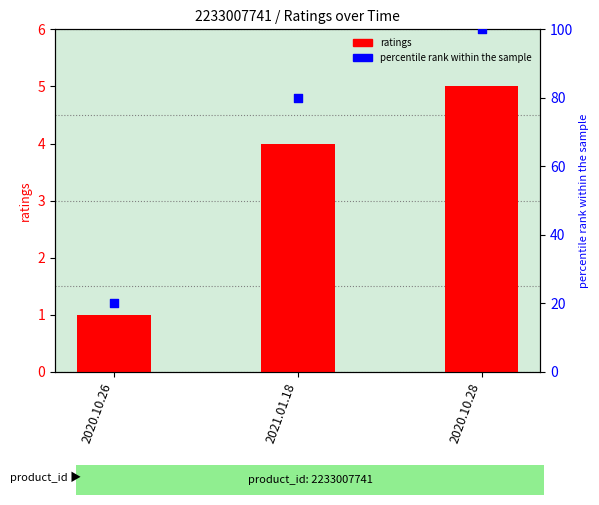

At how many categories does at least one series exceed 9?

3